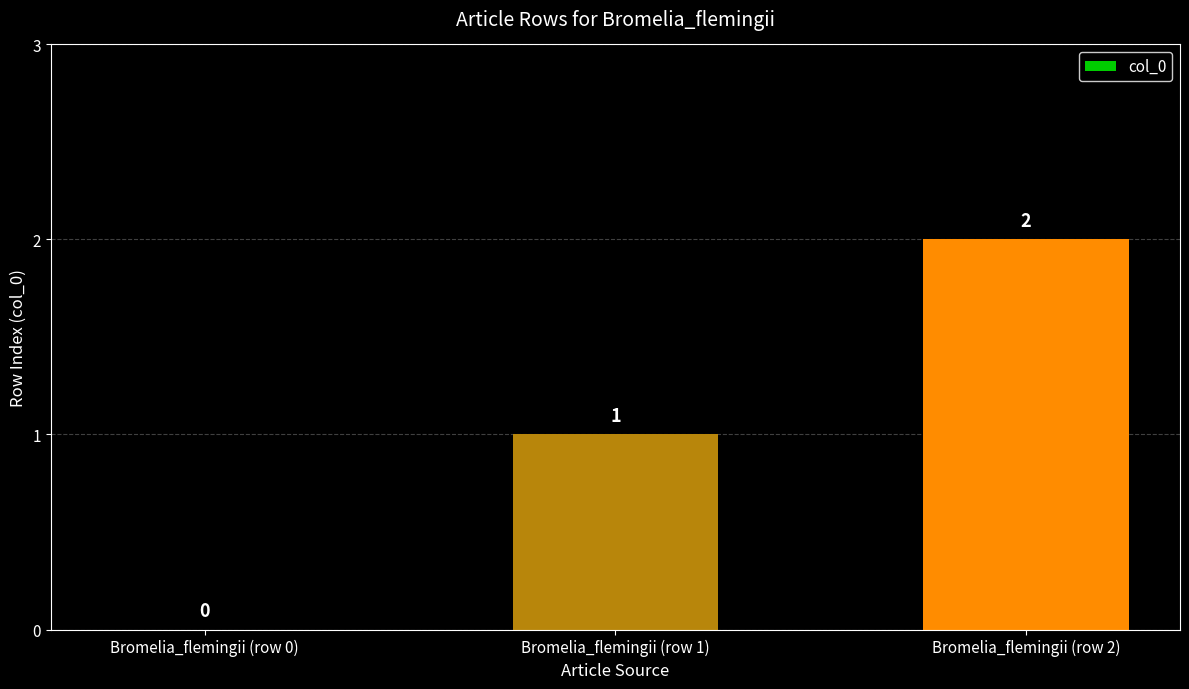

What is the sum of all values?

3